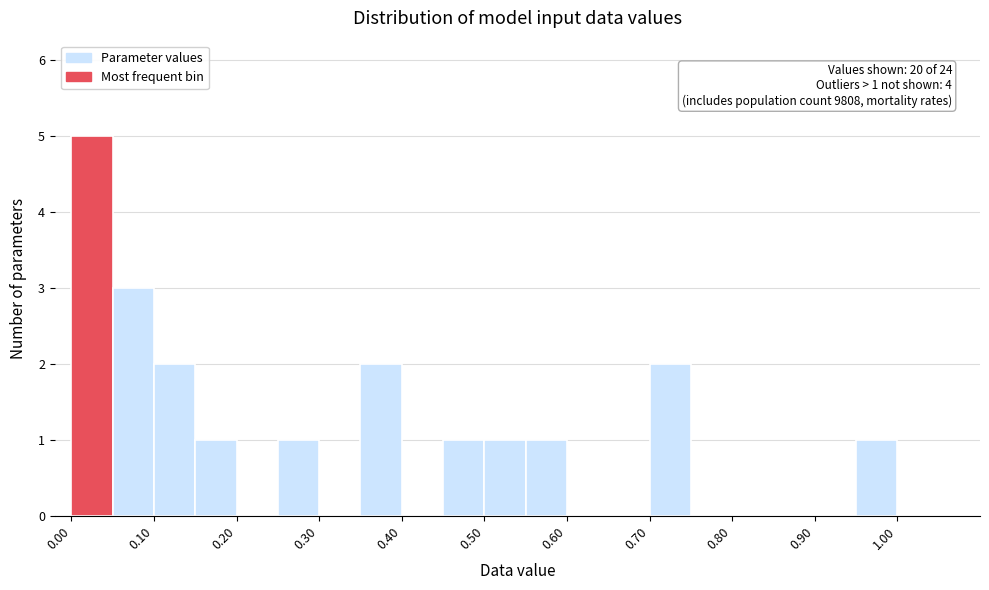

Over which range of the x-axis is the bar tallest?

0.00 to 0.05